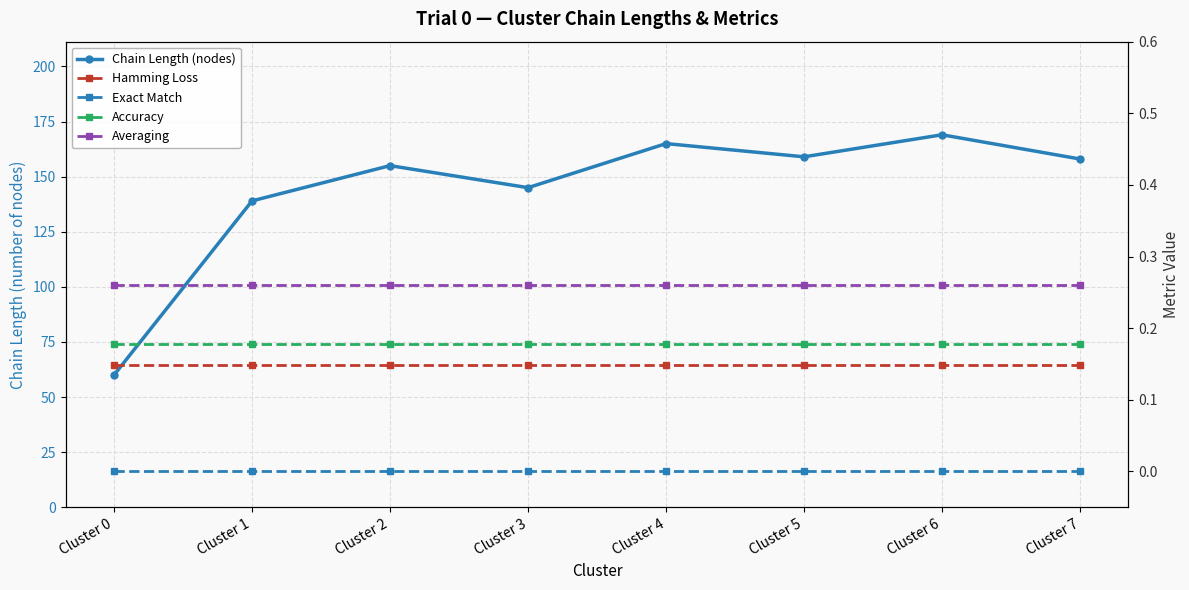

Which series has the largest range (max minus min)?

Chain Length (nodes)